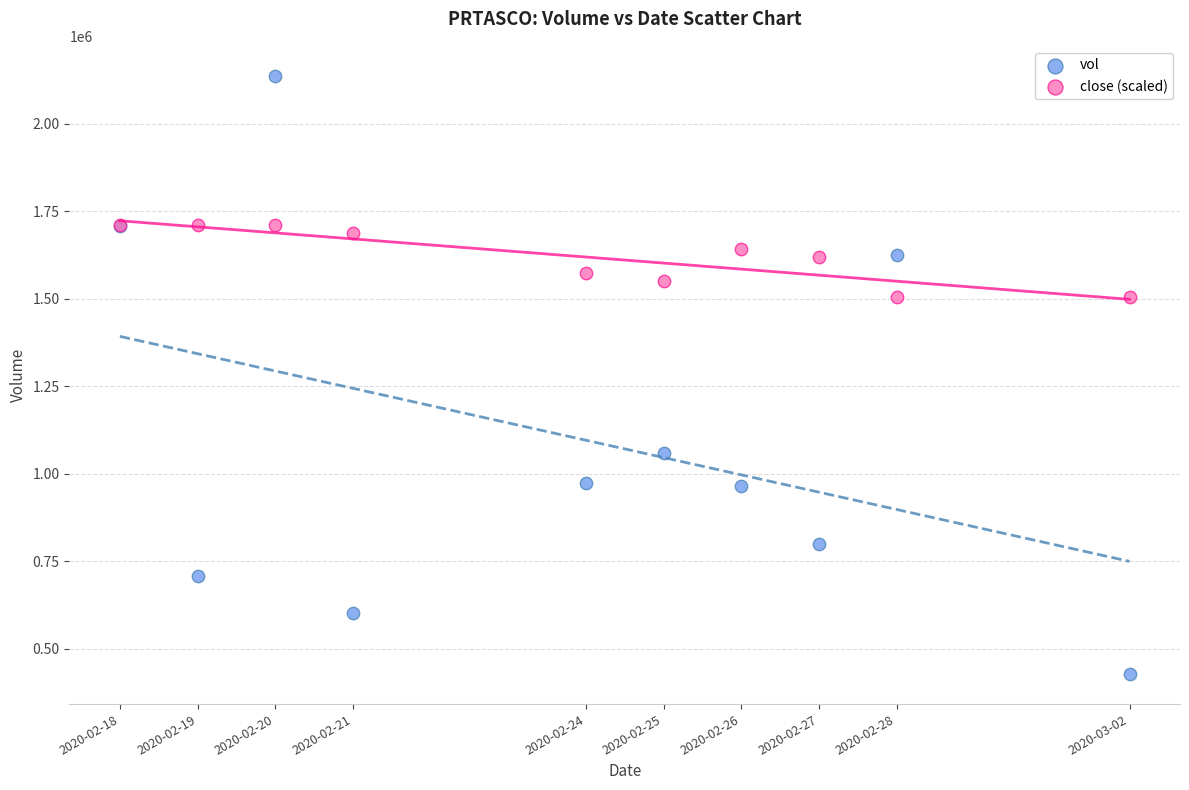

Which series reaches the minimum Y coordinate?

vol